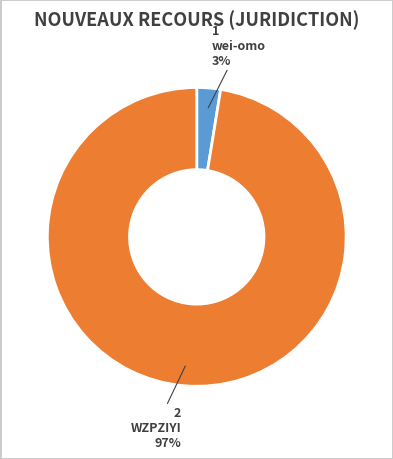

Which has a higher value, wei-omo or WZPZIYI?

WZPZIYI